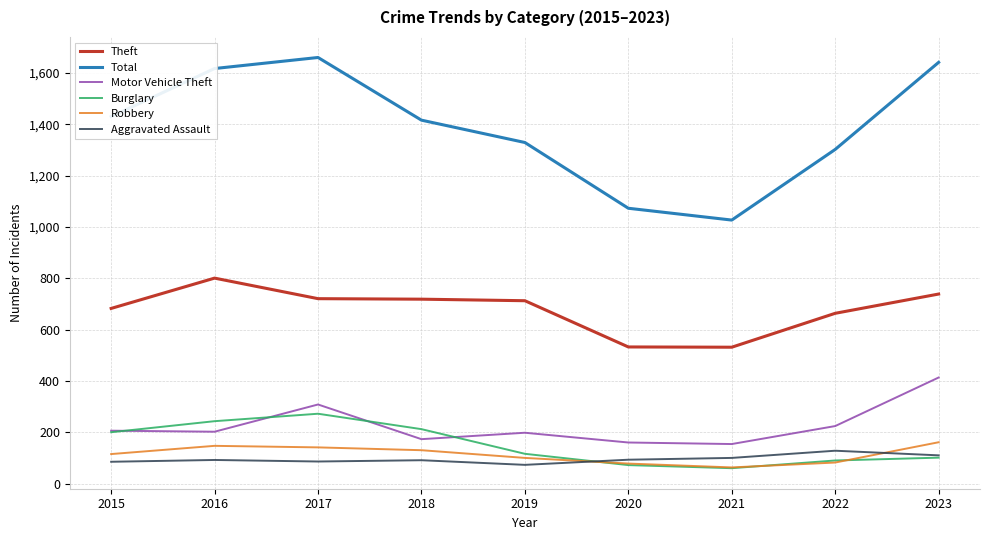

True or false: Burglary and Robbery cross at least once.

True